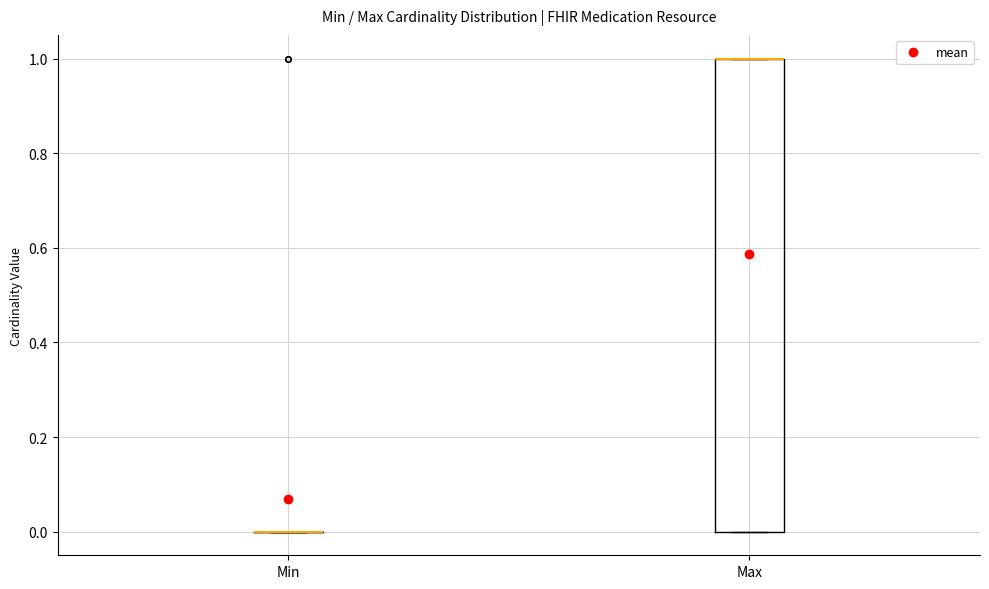

Where is the upper edge of the box for Max on the y-axis? The values are not printed on the chart, so give them approximately, as read against the axis.

1